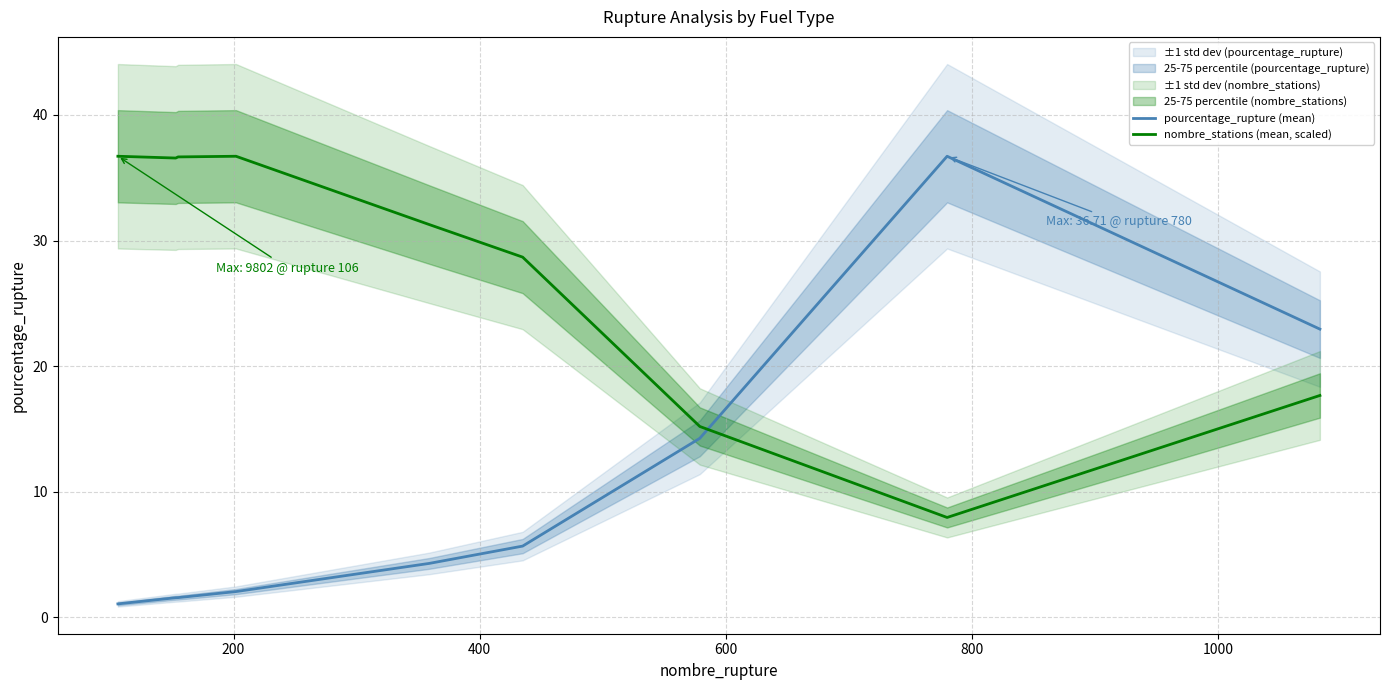

What are all the series names shown in the legend?

pourcentage_rupture (mean), nombre_stations (mean, scaled)